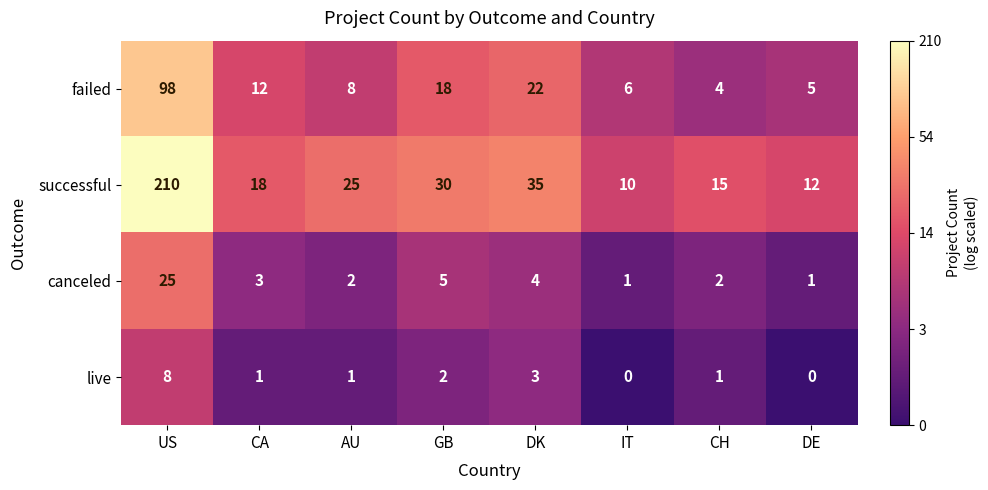

Where does the successful series first go above 25?

US